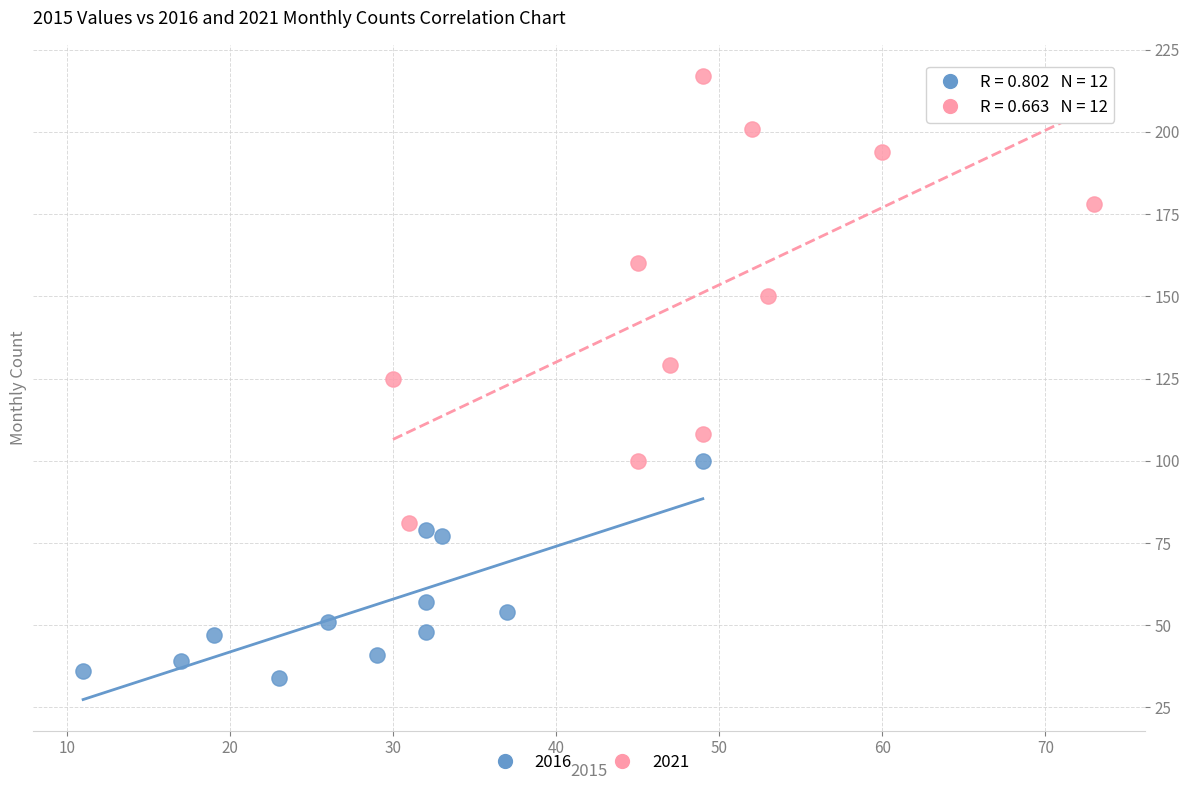

Which series contains the highest Y value?

2021